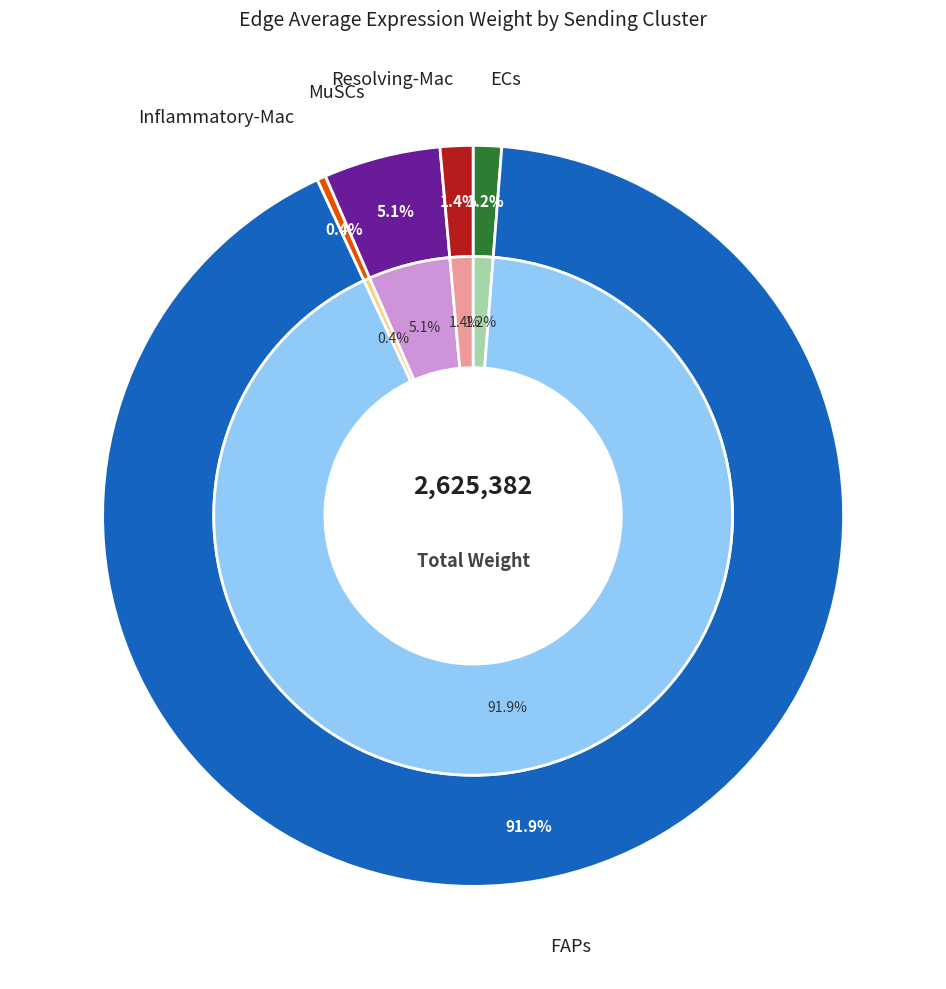

The FAPs slice represents 92% of the pie. True or false?

True